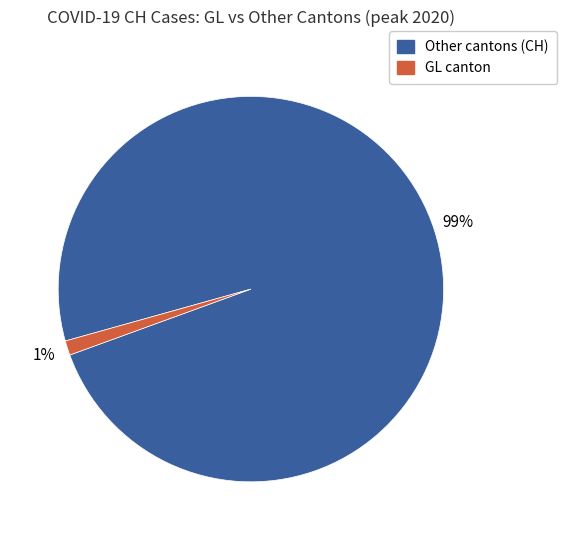

Is there any slice that represents more than half of the pie?

Yes